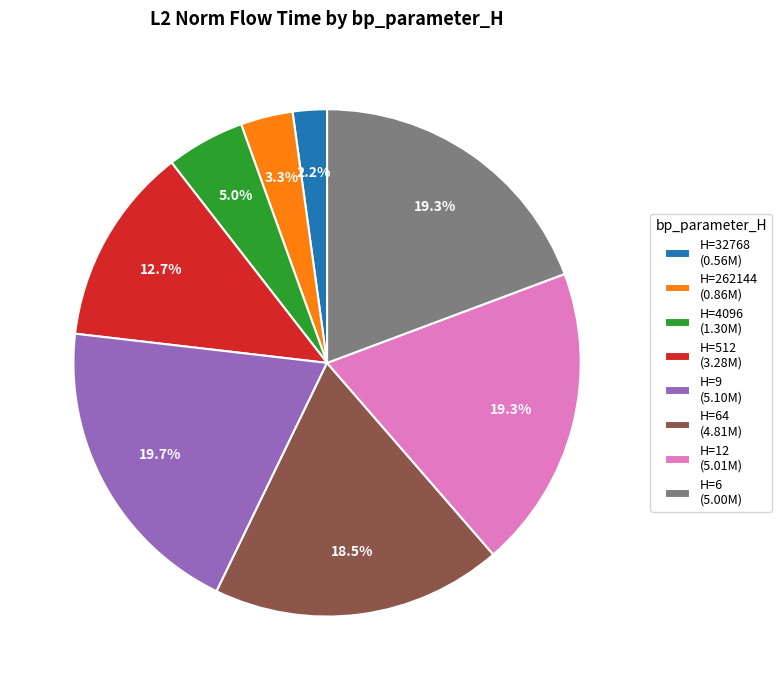

Which category has the smallest portion of the pie?

H=32768 (0.56M)